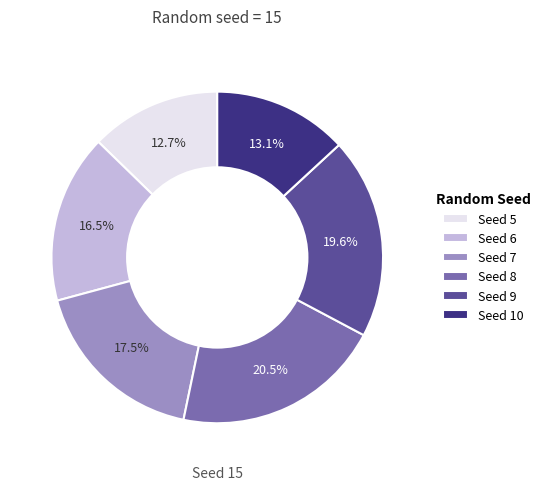

Is Seed 5 the majority of the pie?

No